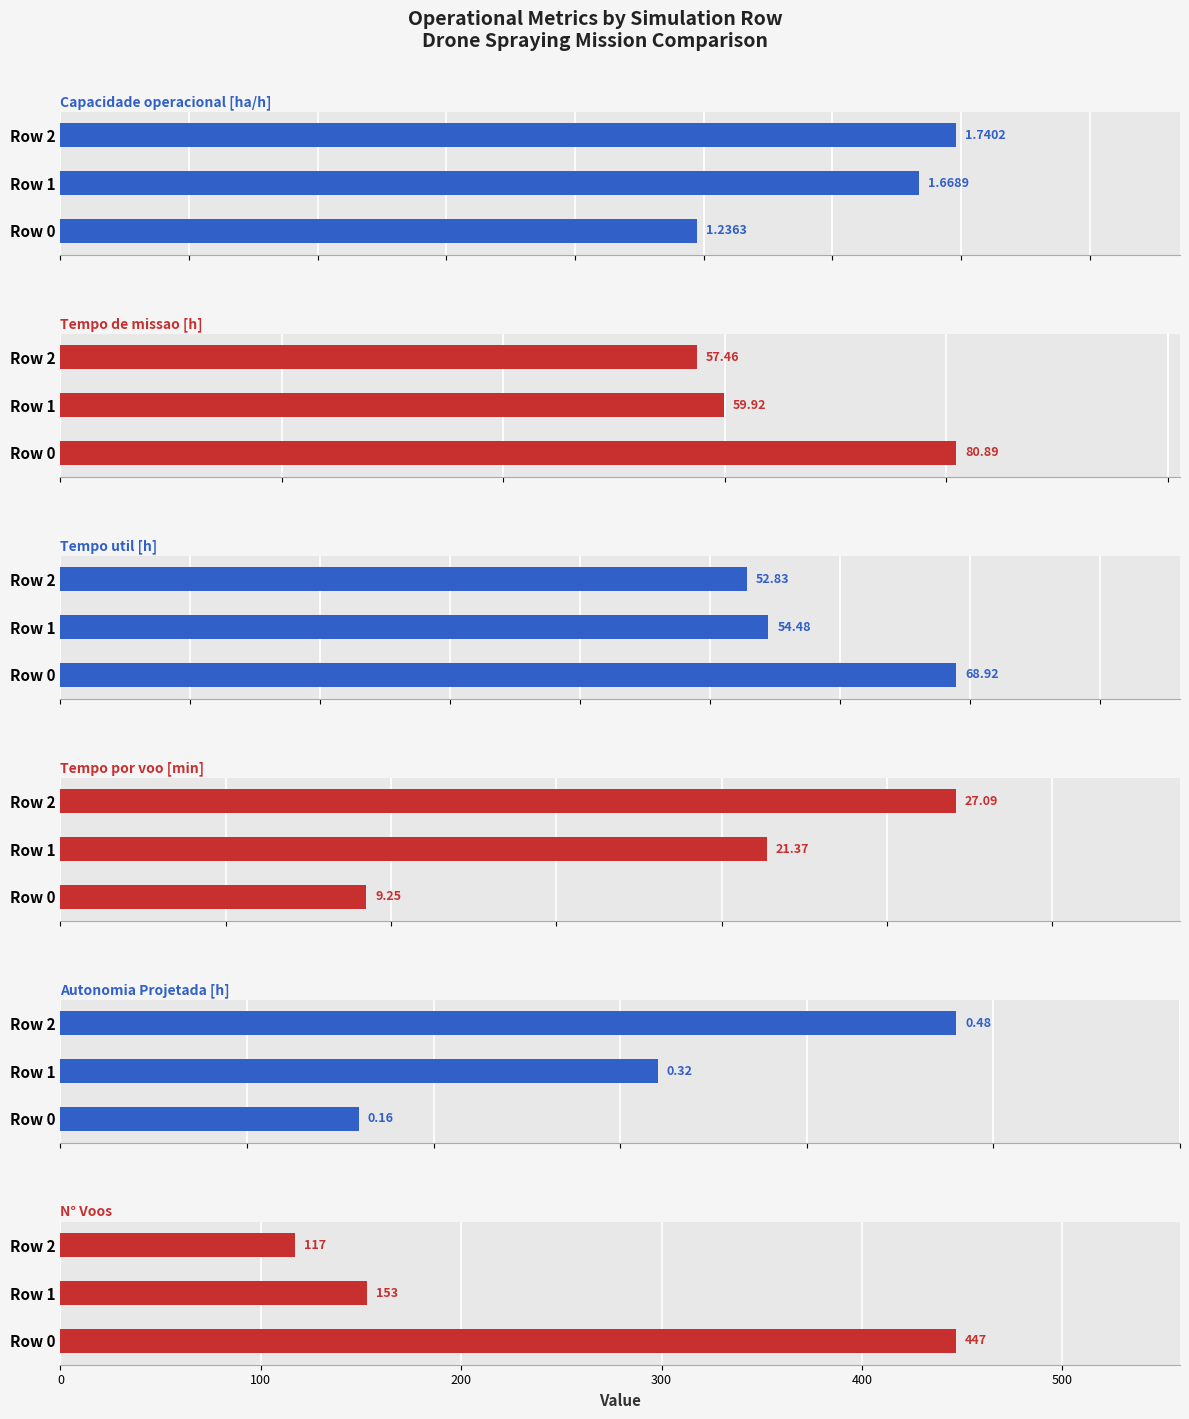

Reading left to right, transcribe all the data shown in this chart.

Capacidade operacional [ha/h]: 1.2	1.7	1.7
Tempo de missao [h]: 80.9	59.9	57.5
Tempo util [h]: 68.9	54.5	52.8
Tempo por voo [min]: 9.2	21.4	27.1
Autonomia Projetada [h]: 0.2	0.3	0.5
N° Voos: 447.0	153.0	117.0